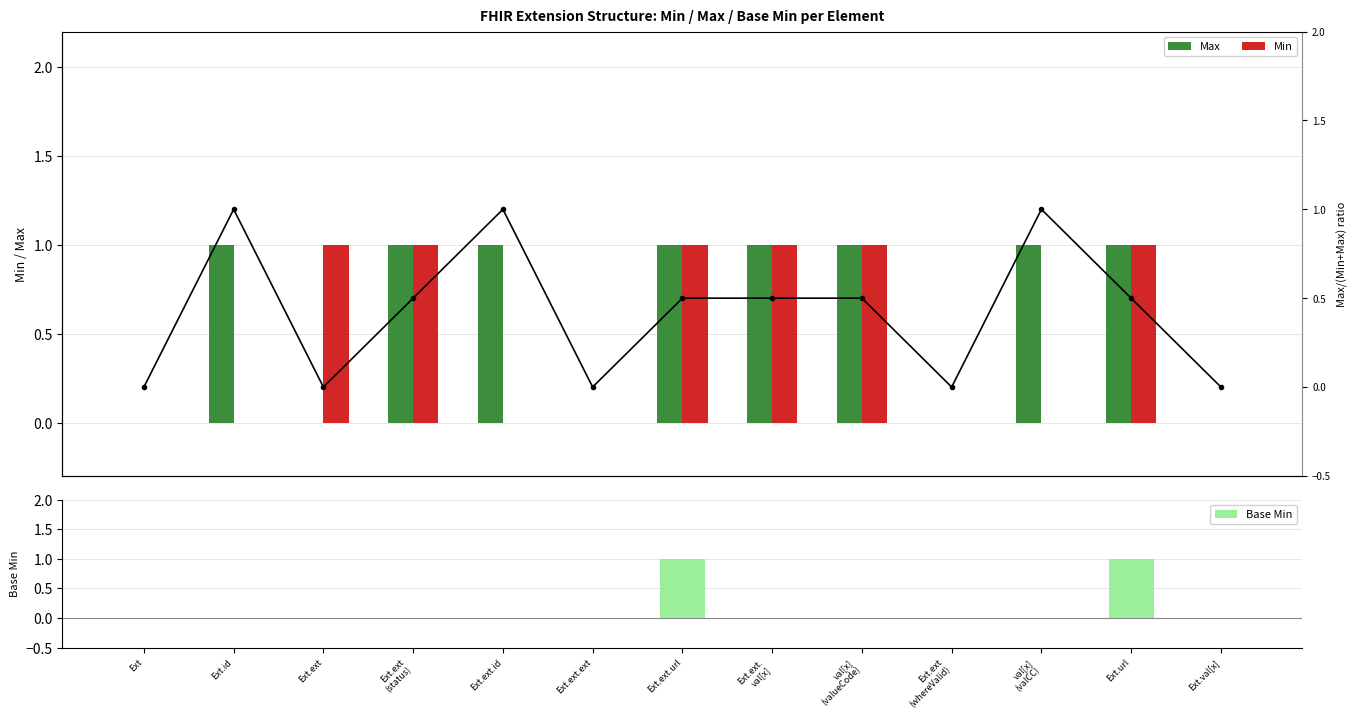

What is the label of the 9th bar from the left?

val[x]
(valueCode)